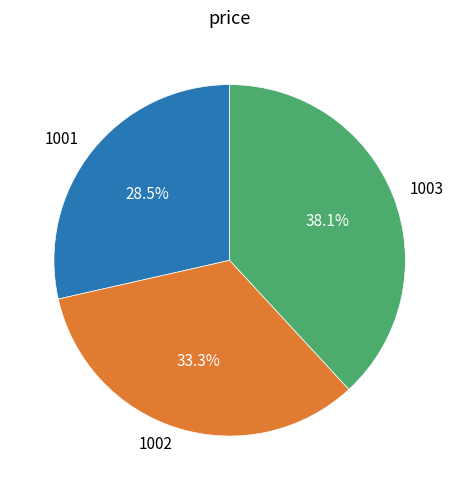

To the nearest percent, what is the average slice percentage?

33%